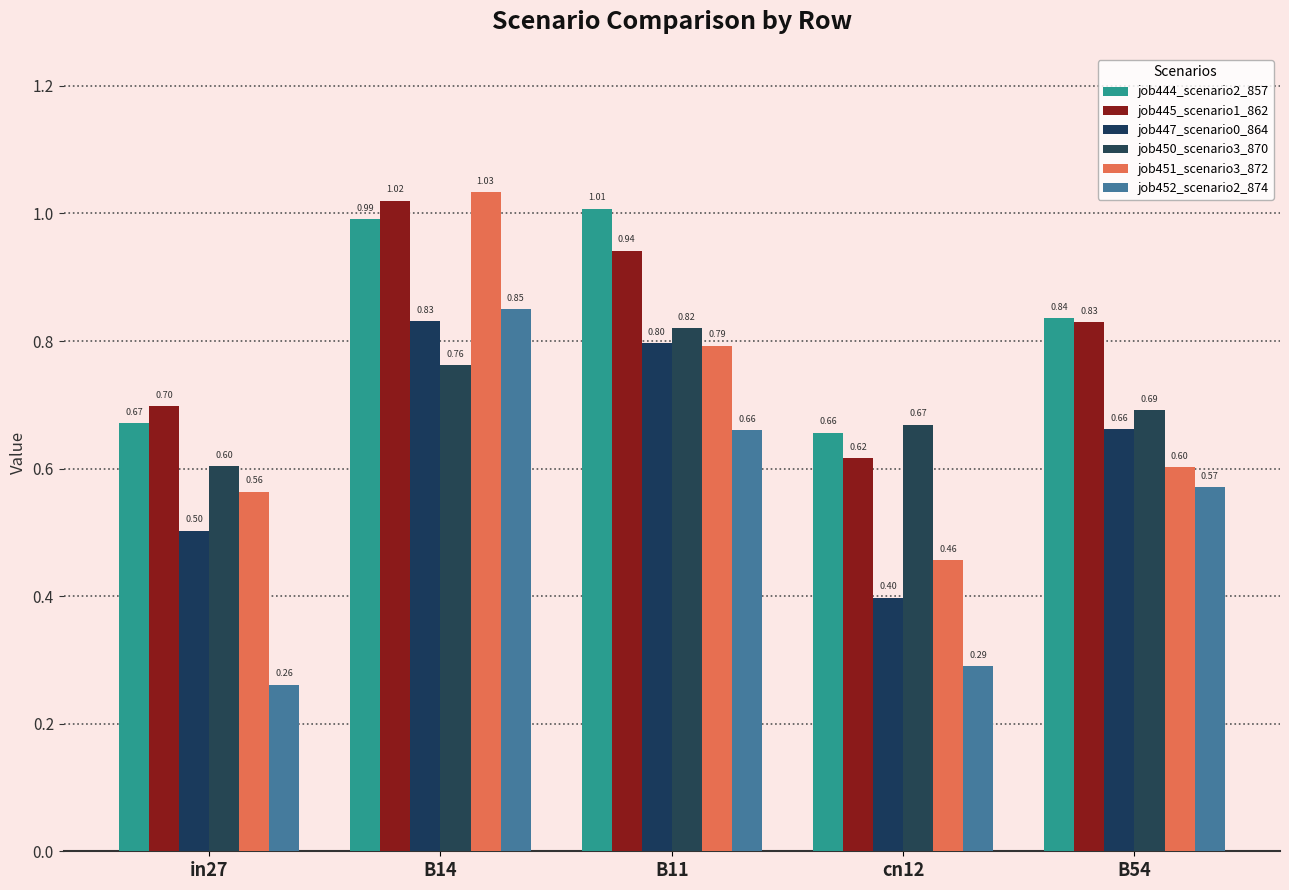

Is it true that job451_scenario3_872 equals 0.3 at B11?

False